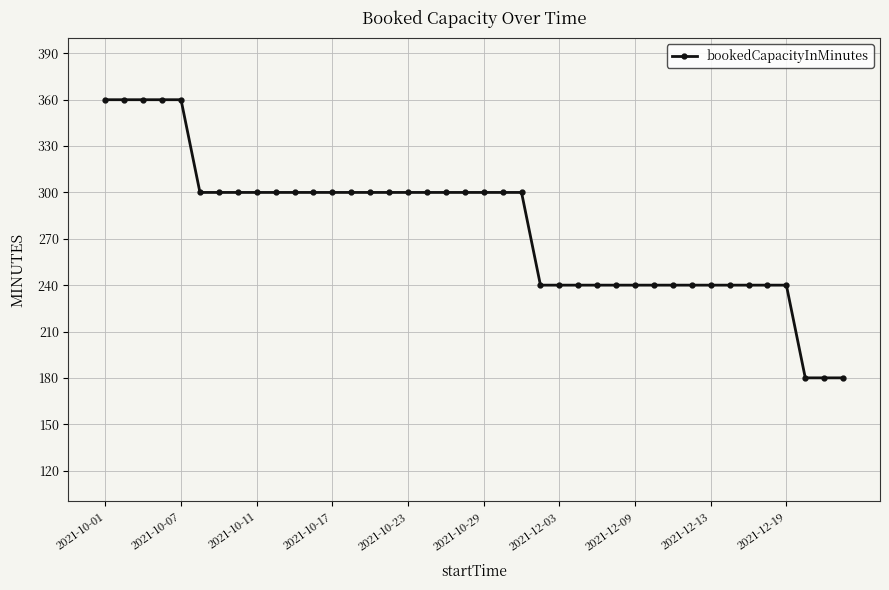

What is the difference between the maximum and minimum values?

180